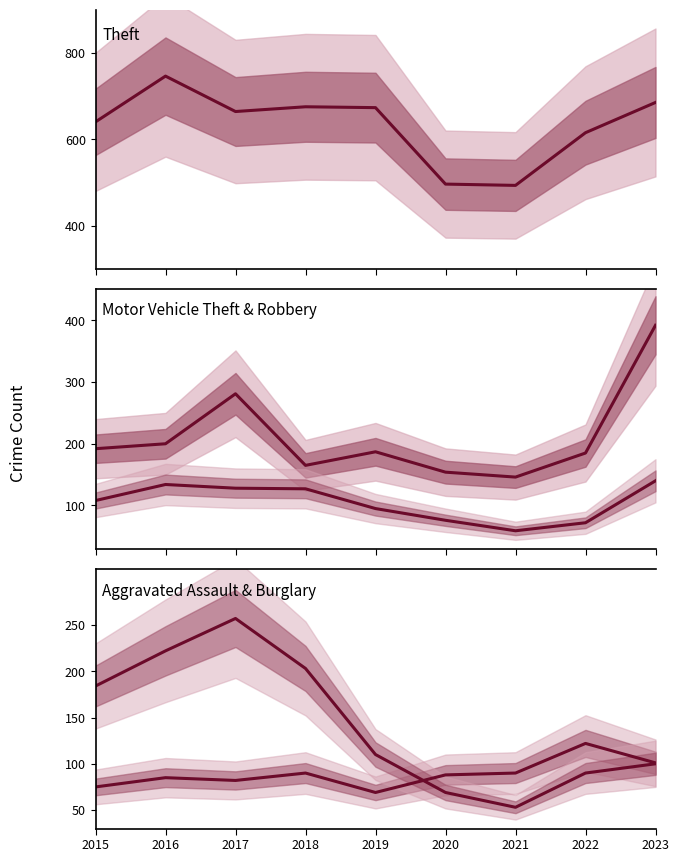

Which series has the largest range (max minus min)?

Theft